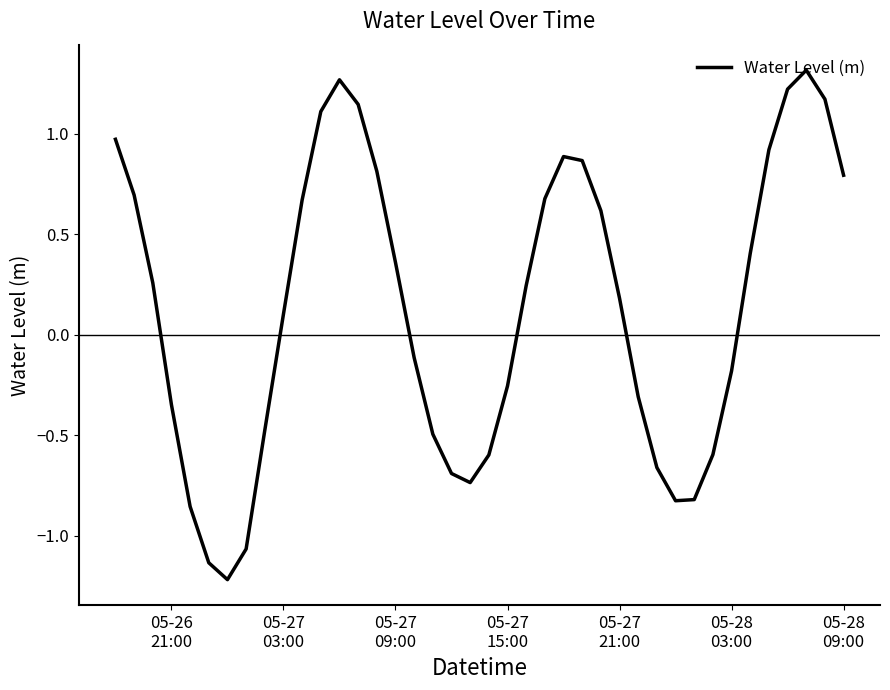

What is the difference between the maximum and second lowest values?

2.4